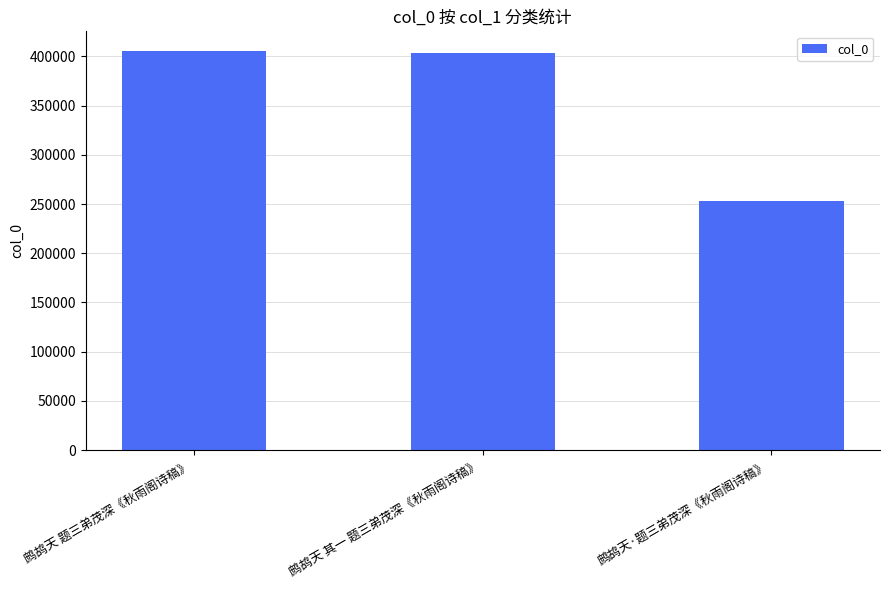

What is the sum of all values?

1061932